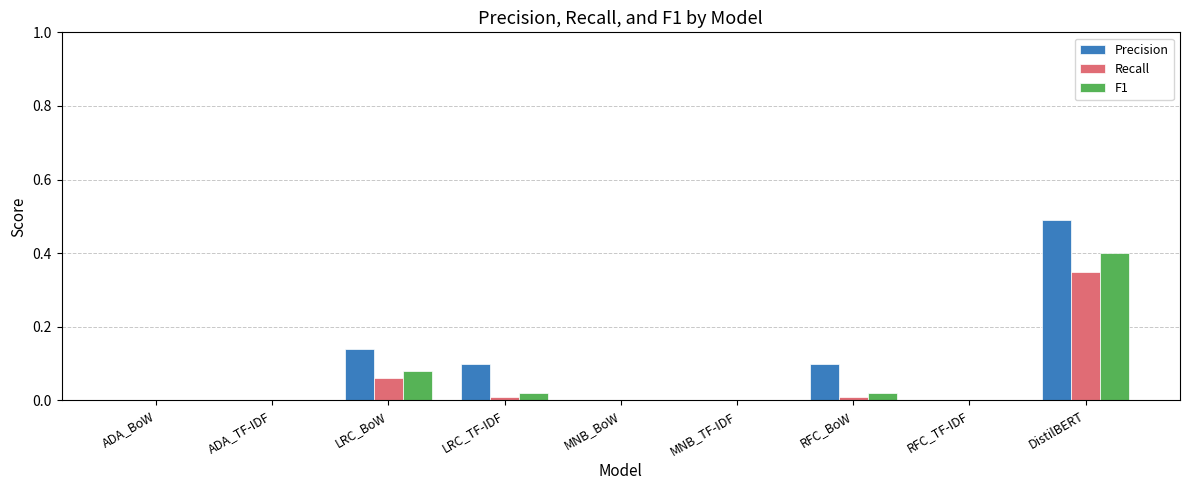

Is the value of Precision at MNB_BoW greater than the value of F1 at LRC_TF-IDF?

No